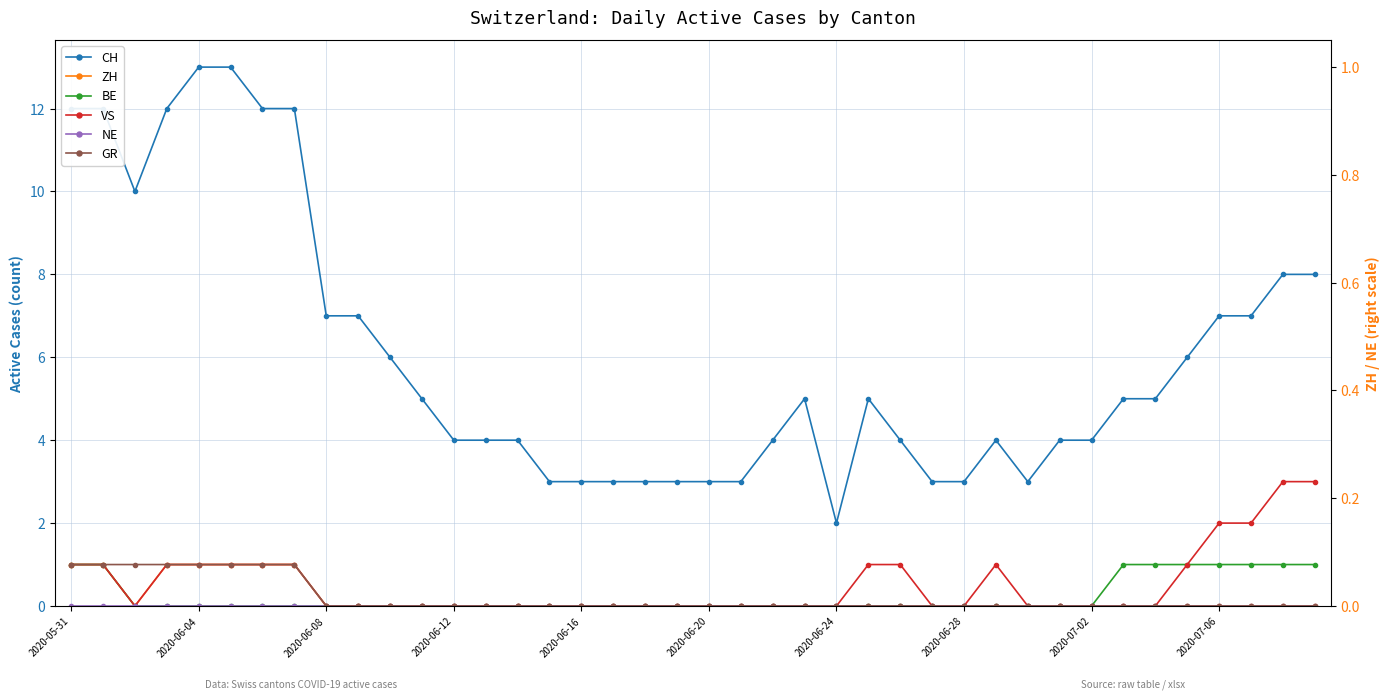

Which category has the highest value across all series?

2020-06-04